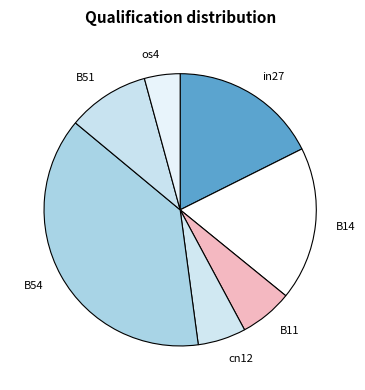

Between B11 and B14, which is larger?

B14